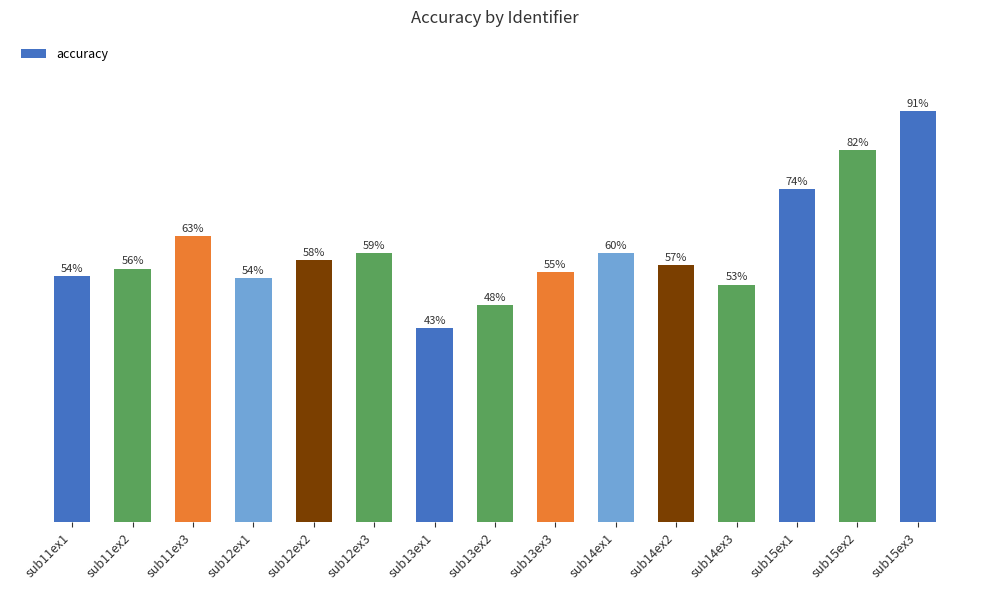

Which has a higher value, sub13ex3 or sub15ex1?

sub15ex1